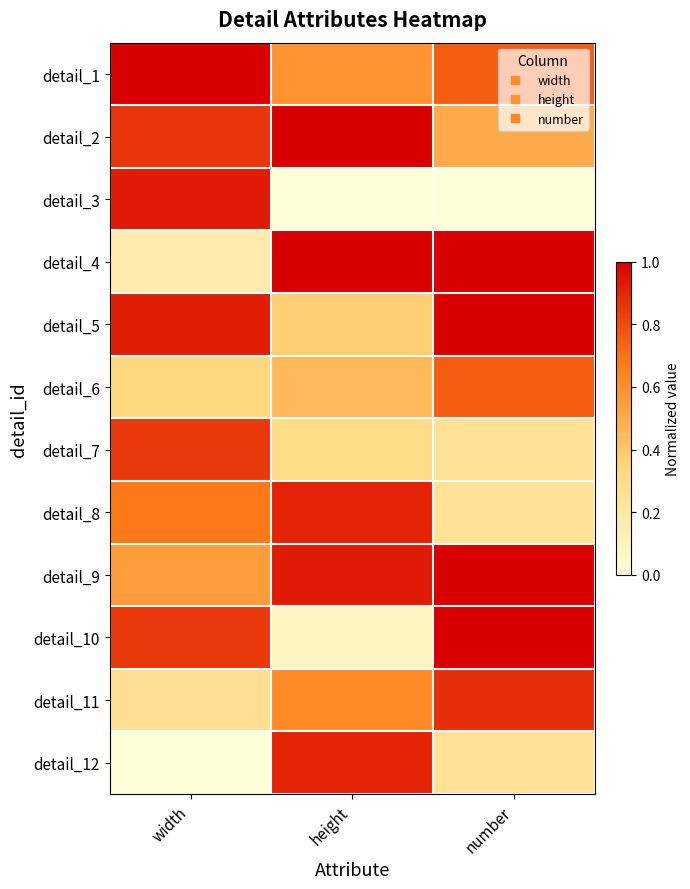

What is the spread (max minus min) of values at number?

1.0